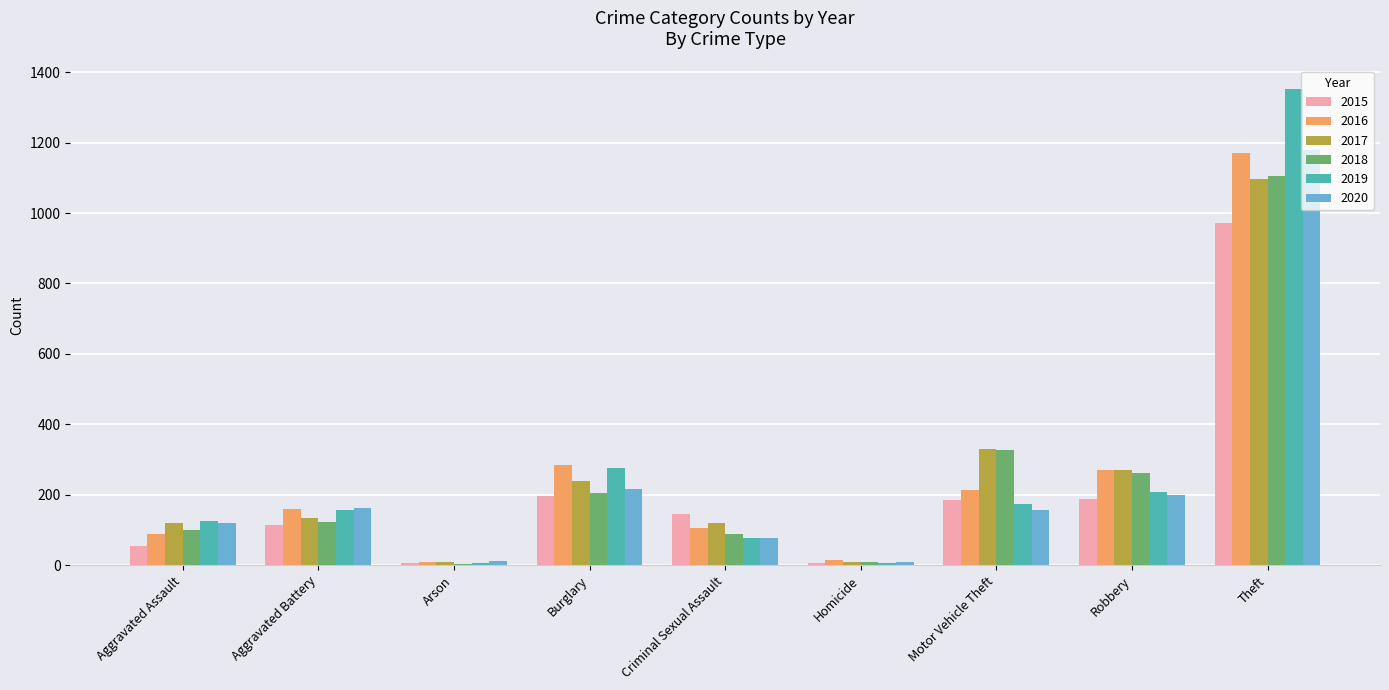

Between Aggravated Battery and Burglary, which series saw the biggest shift?

2016